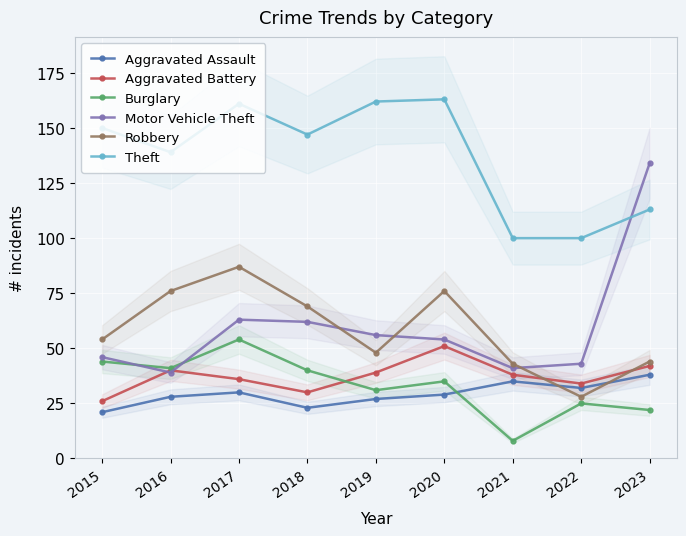

True or false: Aggravated Battery and Motor Vehicle Theft intersect in this chart.

True